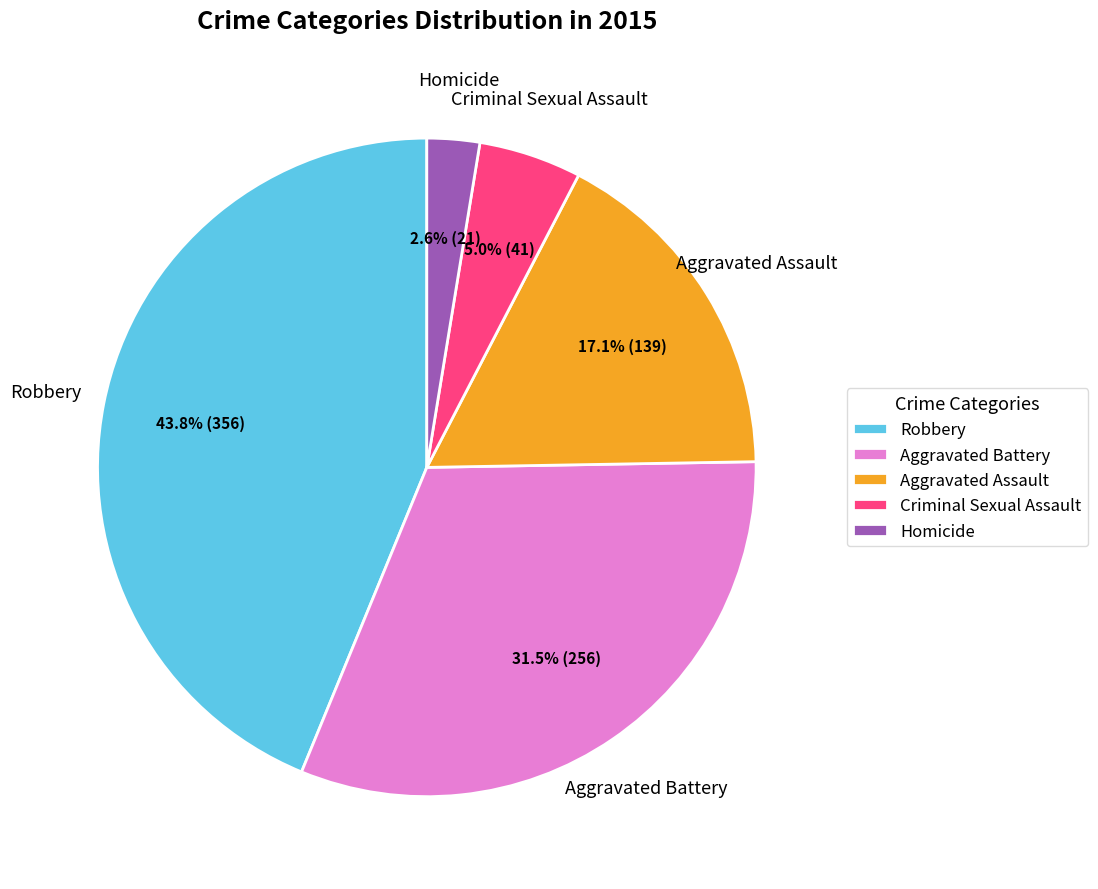

Rank the categories by value from lowest to highest.

Homicide, Criminal Sexual Assault, Aggravated Assault, Aggravated Battery, Robbery